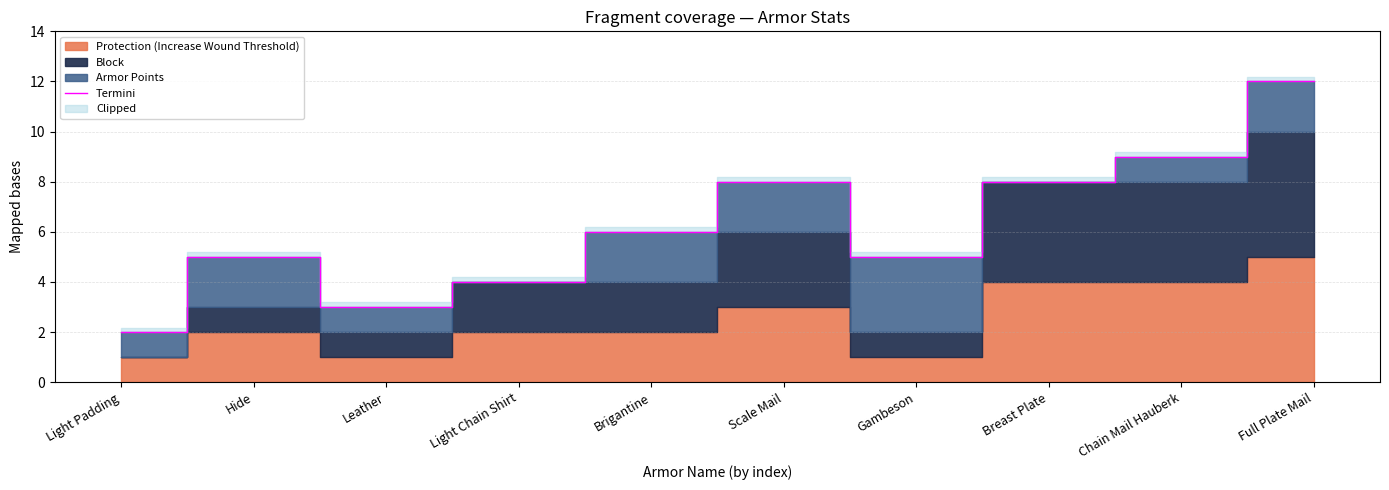

At which label does the data first exceed 6?

Scale Mail